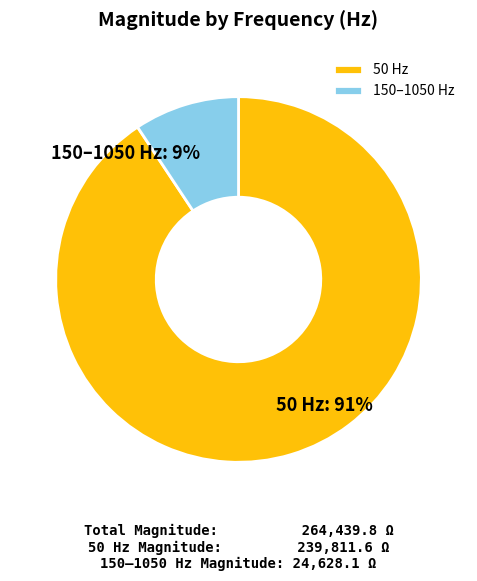

Between 150–1050 Hz and 50 Hz, which is larger?

50 Hz